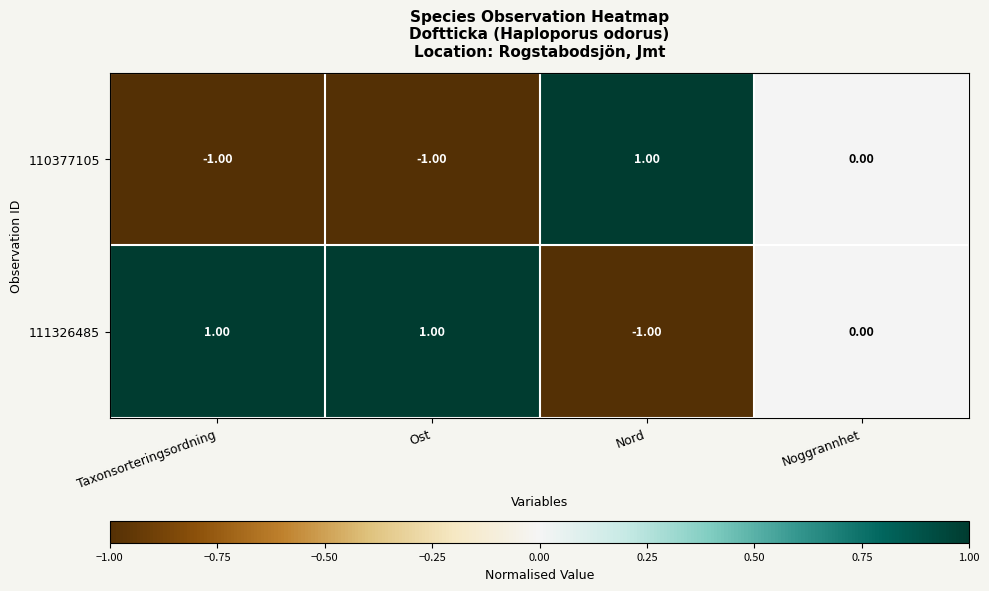

List the series in order of their overall mean, highest first.

111326485, 110377105